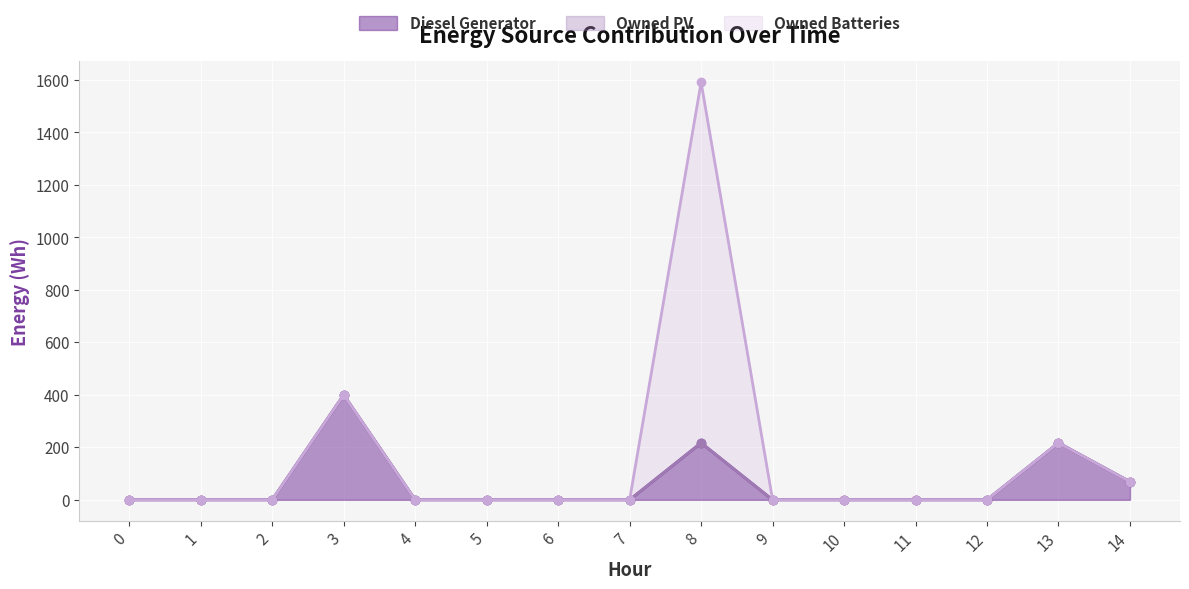

How many interior local peaks does the Diesel Generator series have?

3